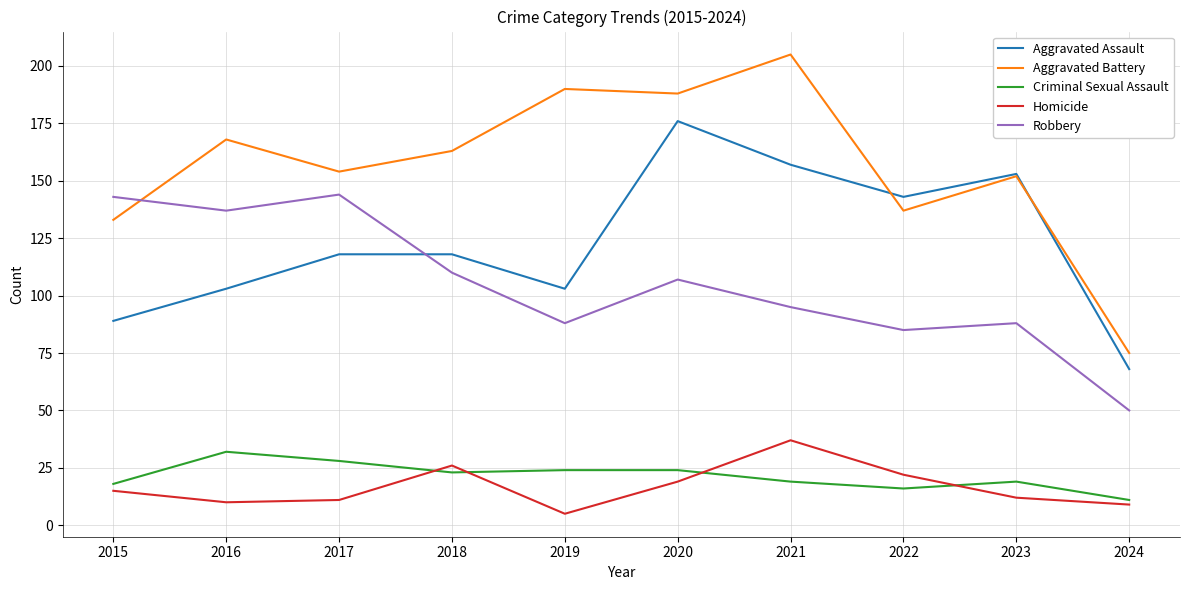

What is the minimum value for Aggravated Assault?

68